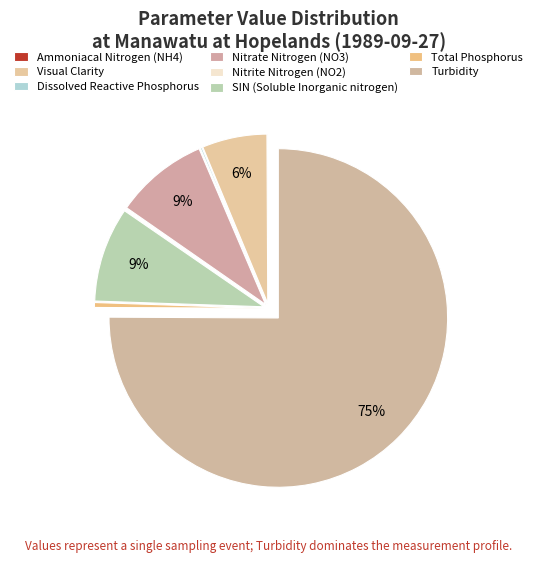

How many segments does this pie chart have?

8